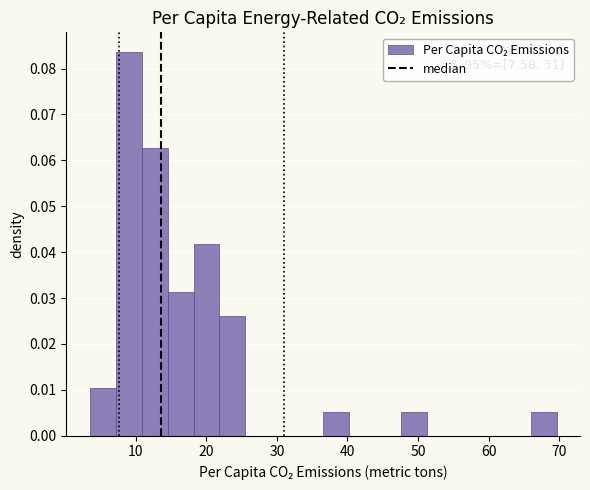

Around what value on the x-axis is the tallest bar? Give the approximate position of its centre, as read against the axis.

9